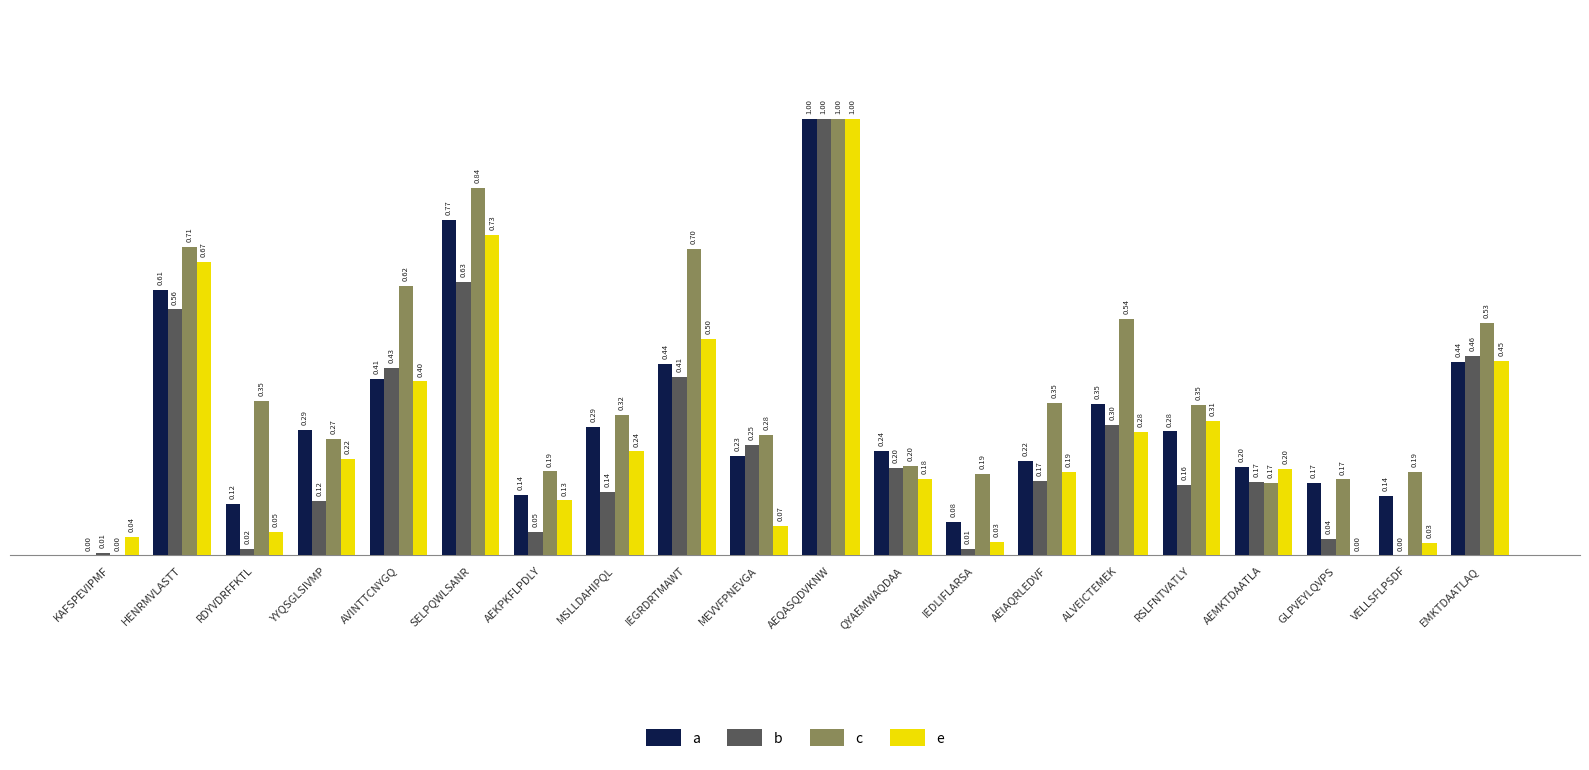

At which category is the sum across all series the highest?

AEQASQDVKNW